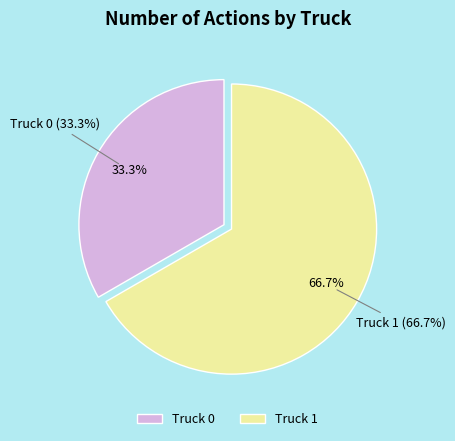

What is the smallest slice in the pie chart?

Truck 0